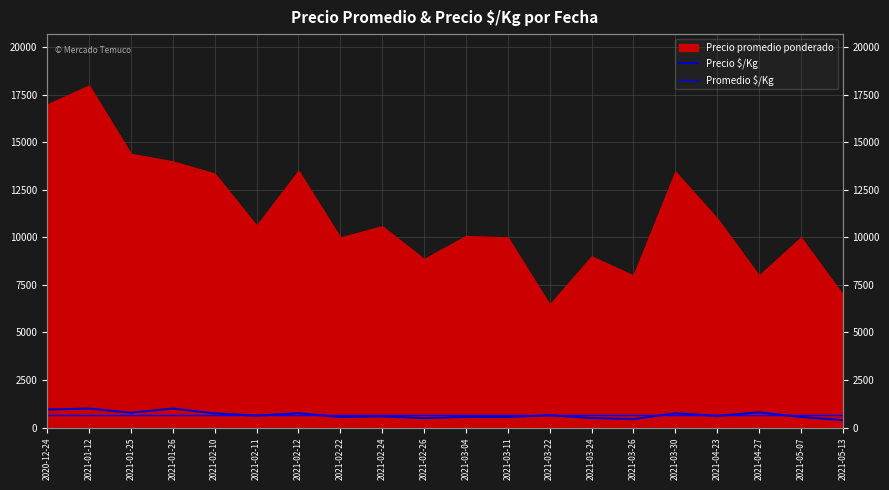

The chart shows a value of 184 at 2021-01-25. True or false?

False